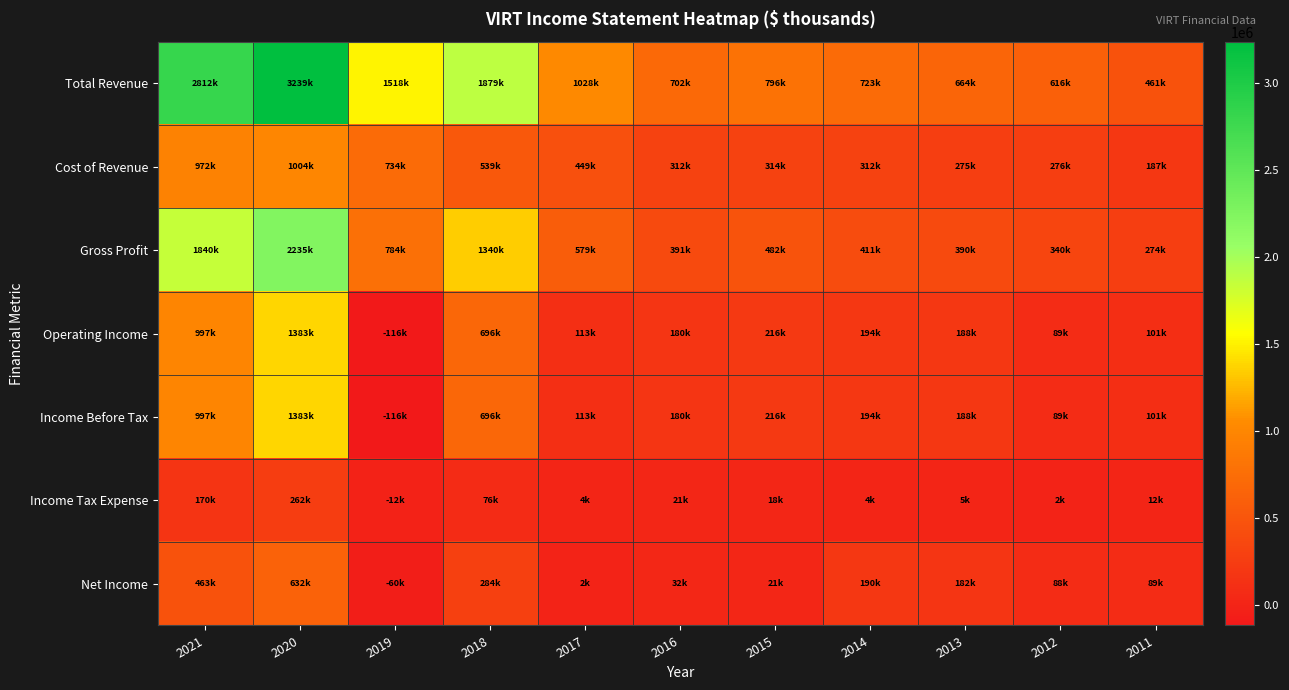

Between 2012 and 2019, which is larger?

2019